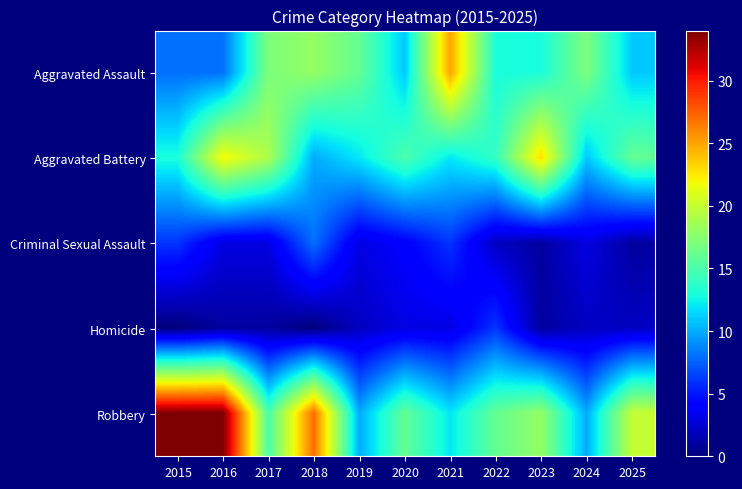

Reading left to right, transcribe all the data shown in this chart.

Aggravated Assault: 2015=8	2016=8	2017=17	2018=18	2019=16	2020=11	2021=25	2022=13	2023=13	2024=17	2025=11
Aggravated Battery: 2015=13	2016=22	2017=19	2018=10	2019=12	2020=15	2021=12	2022=14	2023=23	2024=11	2025=16
Criminal Sexual Assault: 2015=6	2016=3	2017=3	2018=8	2019=3	2020=4	2021=6	2022=2	2023=1	2024=3	2025=1
Homicide: 2015=0	2016=1	2017=1	2018=0	2019=2	2020=3	2021=3	2022=6	2023=1	2024=2	2025=2
Robbery: 2015=34	2016=34	2017=15	2018=27	2019=10	2020=16	2021=12	2022=16	2023=18	2024=10	2025=20